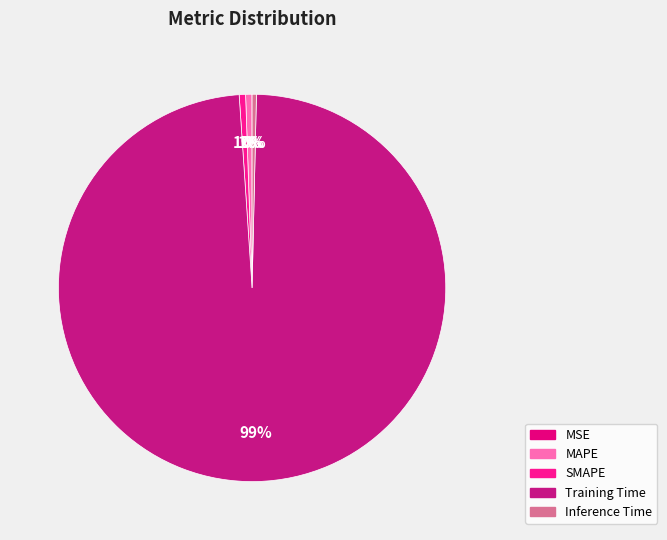

To the nearest percent, what is the difference between the MAPE and Training Time slice percentages?

98%